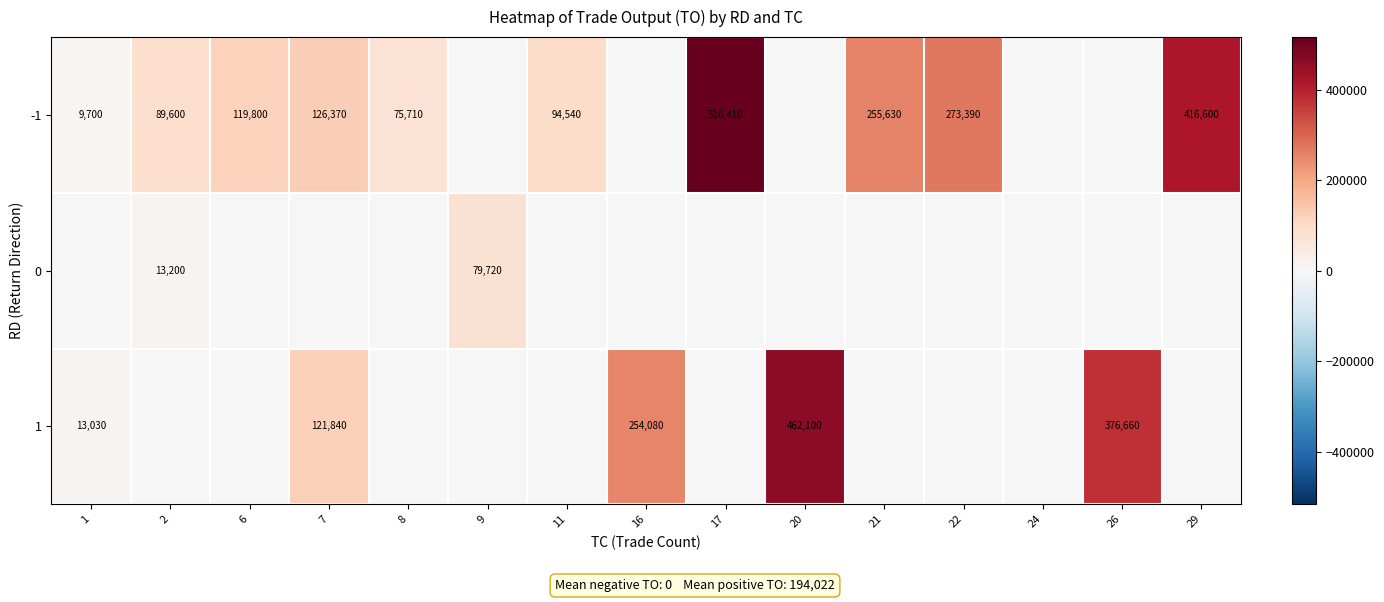

The -1 series shows 53215 at 6. True or false?

False